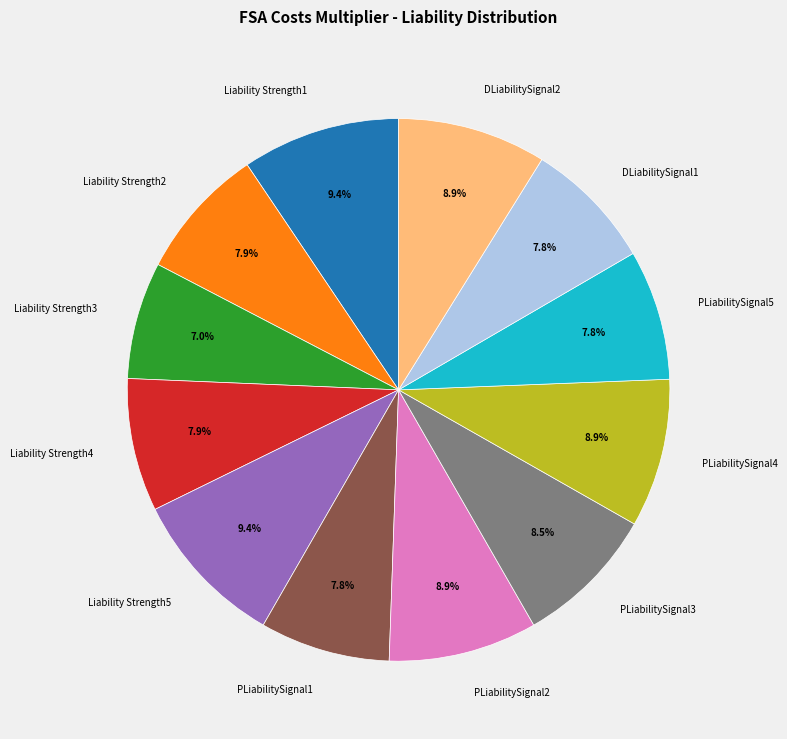

The PLiabilitySignal4 slice represents 15% of the pie. True or false?

False